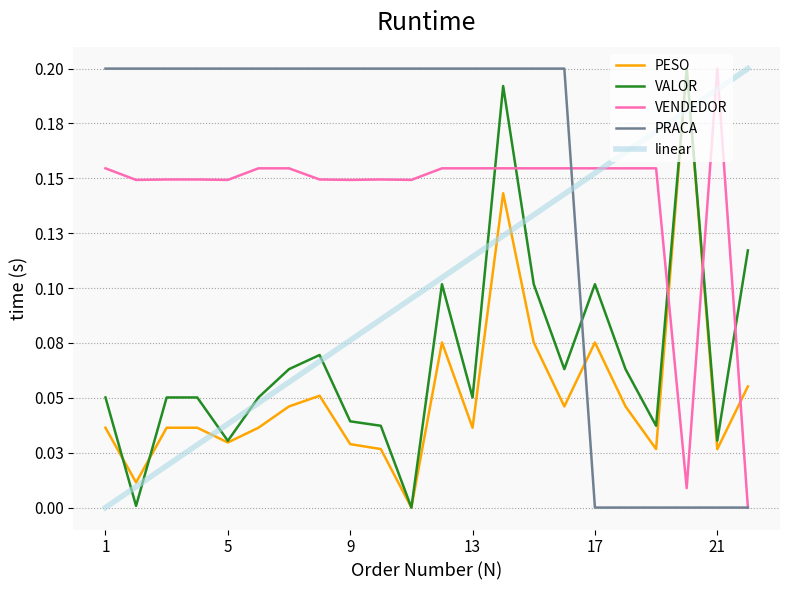

Does the chart have visible grid lines?

Yes